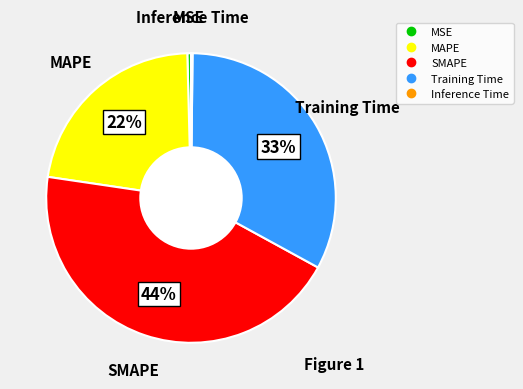

The Training Time slice represents 33% of the pie. True or false?

True